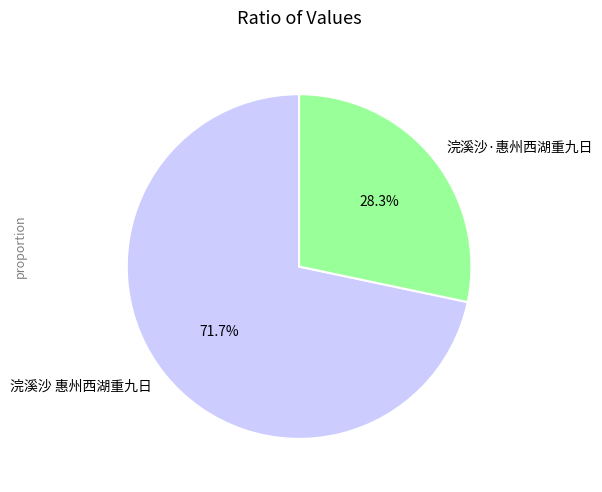

What percentage do 浣溪沙·惠州西湖重九日 and 浣溪沙 惠州西湖重九日 together represent?

100.0%